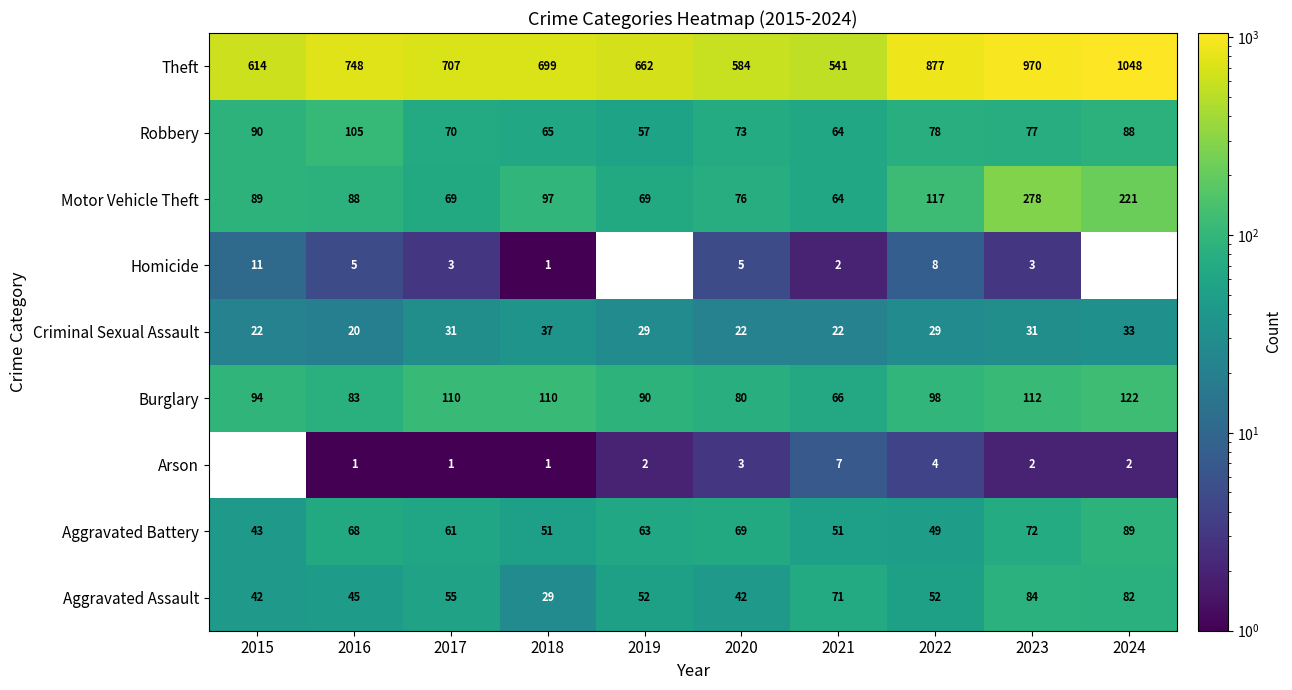

At 2023, list the series in order from smallest to largest.

Arson, Homicide, Criminal Sexual Assault, Aggravated Battery, Robbery, Aggravated Assault, Burglary, Motor Vehicle Theft, Theft